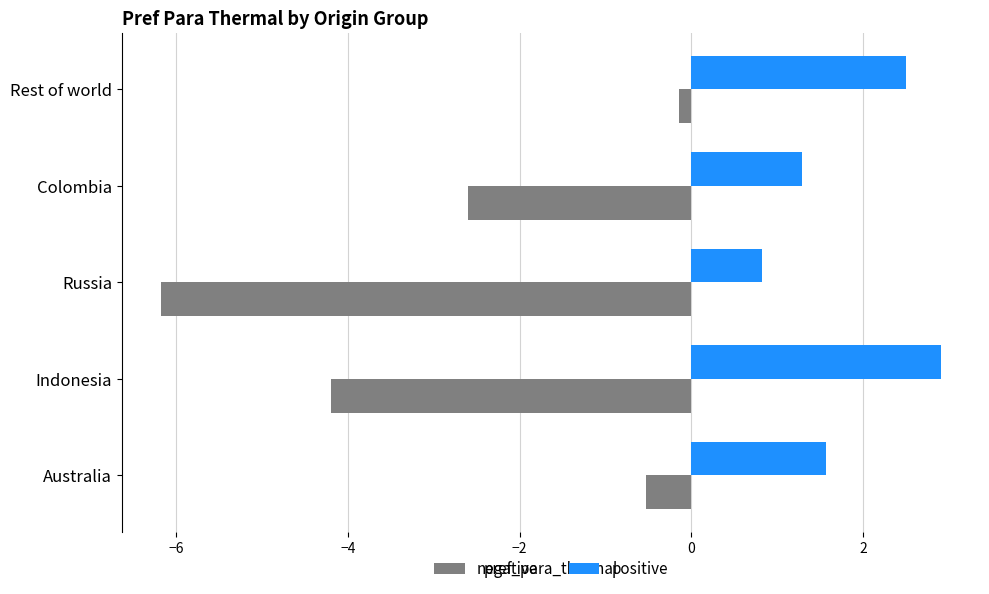

At which category is the sum across all series the highest?

Rest of world